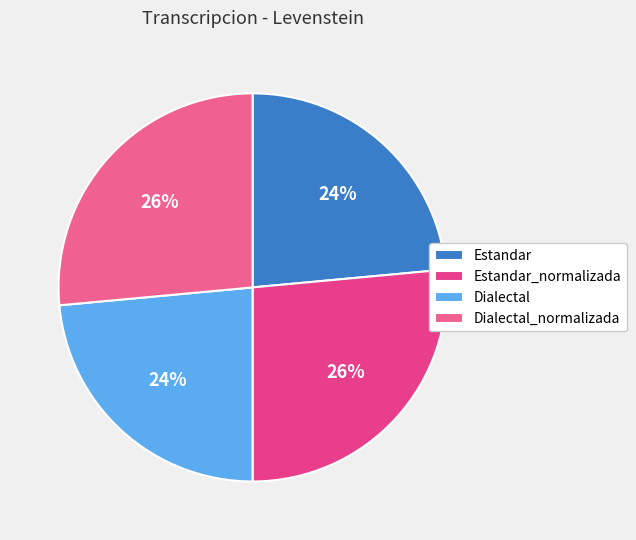

How many segments does this pie chart have?

4